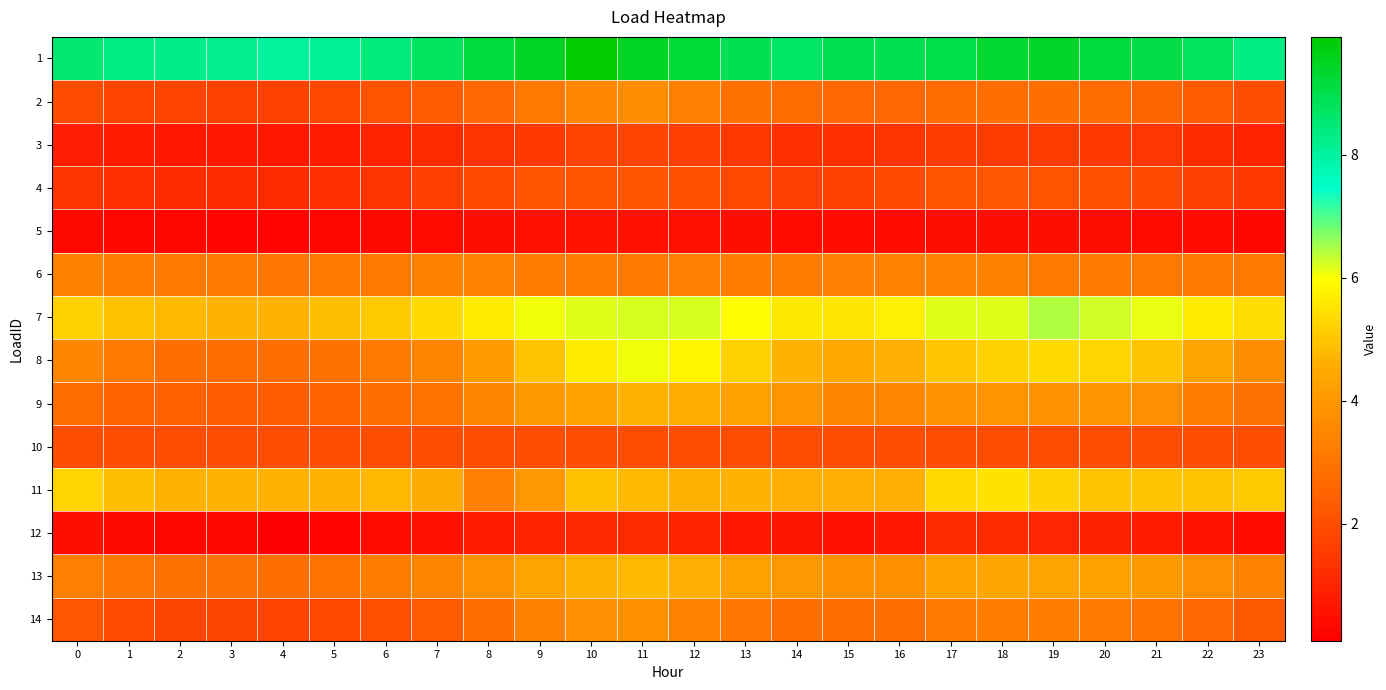

What is the maximum value shown in the chart?

9.9